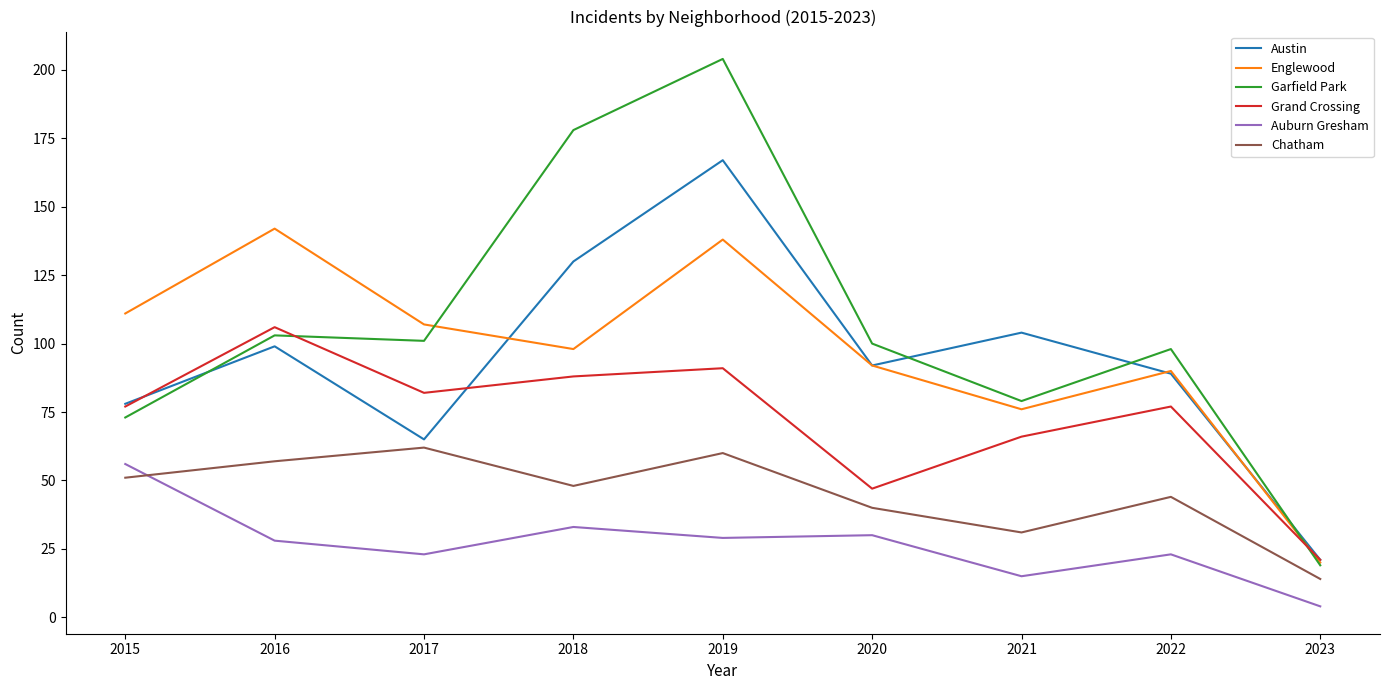

Reading left to right, list all the values displayed in this chart.

Austin: 2015=78	2016=99	2017=65	2018=130	2019=167	2020=92	2021=104	2022=89	2023=21
Englewood: 2015=111	2016=142	2017=107	2018=98	2019=138	2020=92	2021=76	2022=90	2023=20
Garfield Park: 2015=73	2016=103	2017=101	2018=178	2019=204	2020=100	2021=79	2022=98	2023=19
Grand Crossing: 2015=77	2016=106	2017=82	2018=88	2019=91	2020=47	2021=66	2022=77	2023=21
Auburn Gresham: 2015=56	2016=28	2017=23	2018=33	2019=29	2020=30	2021=15	2022=23	2023=4
Chatham: 2015=51	2016=57	2017=62	2018=48	2019=60	2020=40	2021=31	2022=44	2023=14